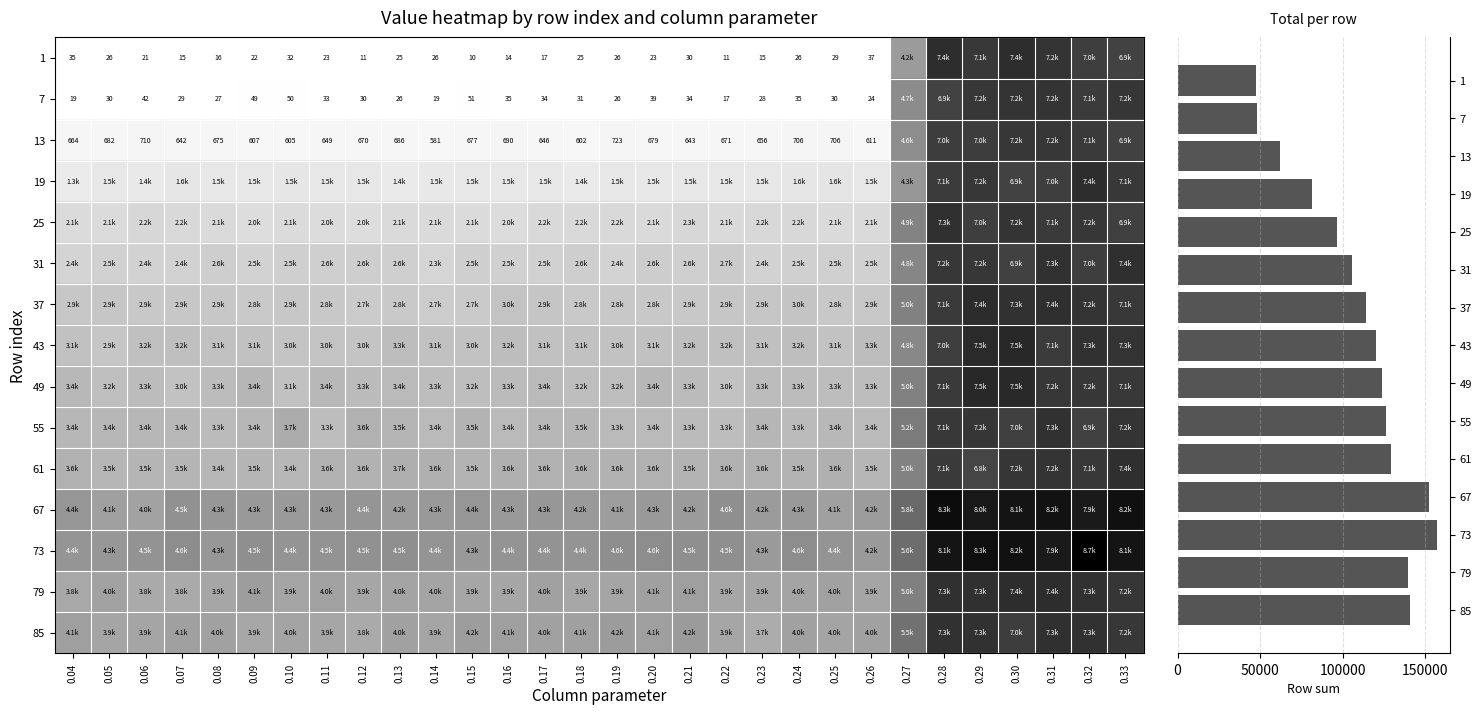

What is the average value of the 73 series?

5238.9